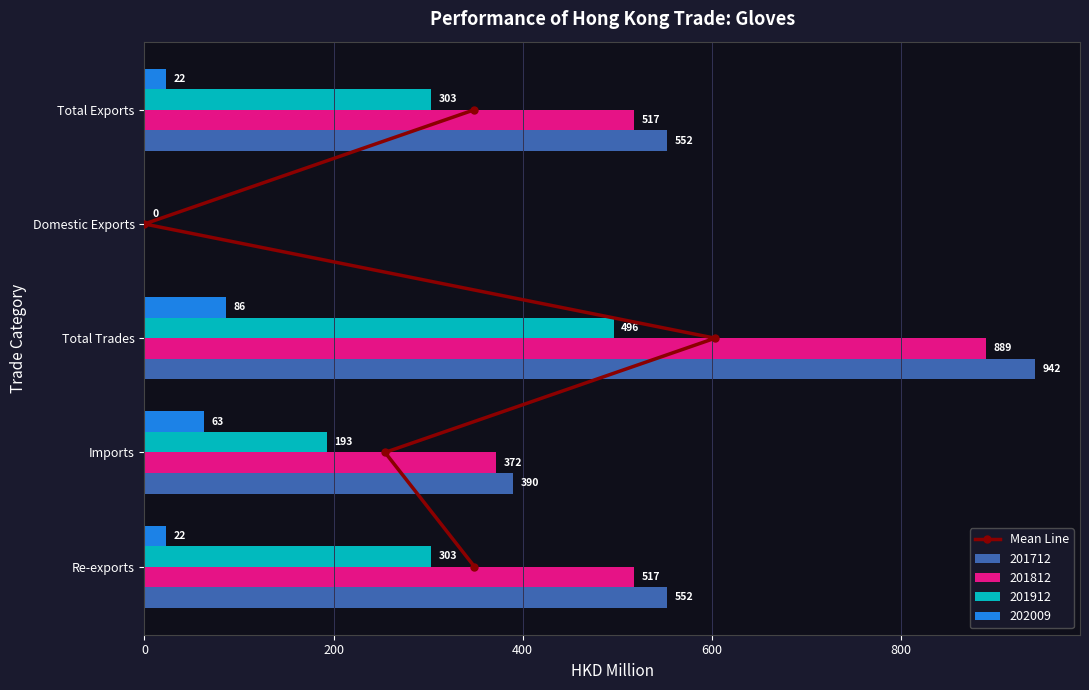

What is the approximate value of 201712 at Total Trades?

942.1